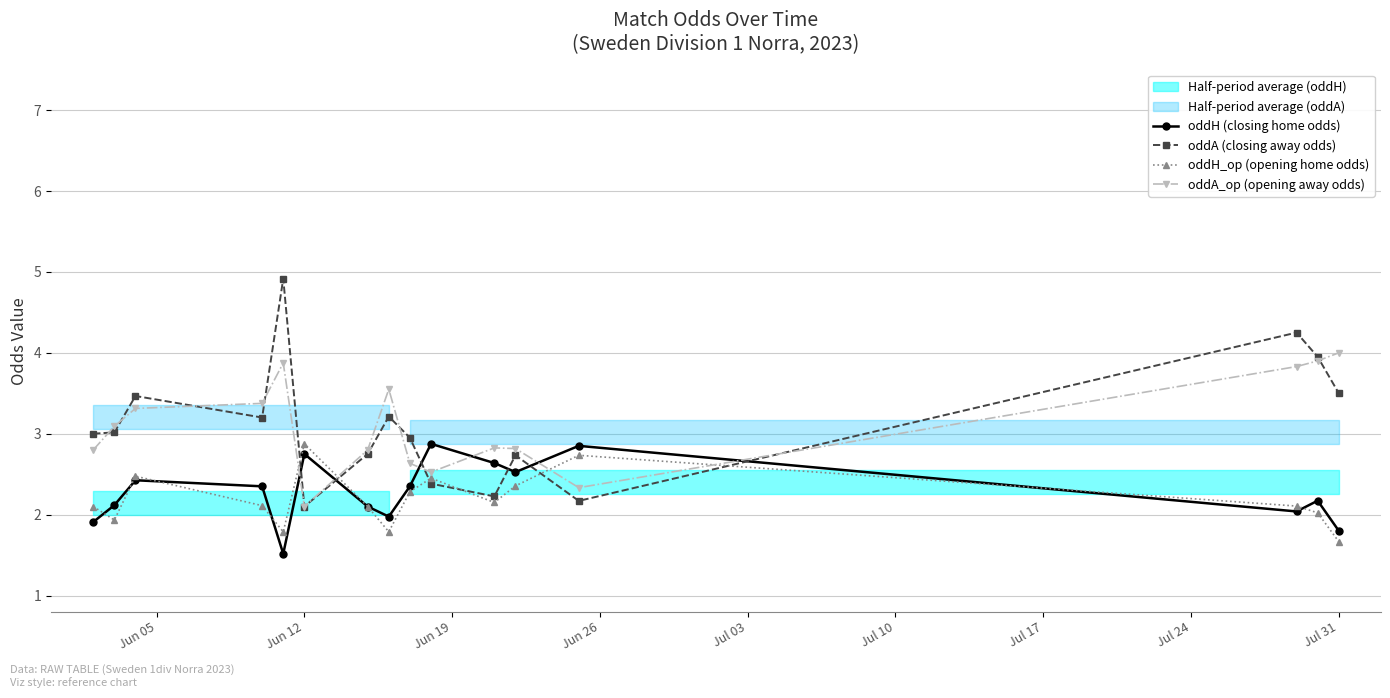

True or false: oddH_op (opening home odds) and oddH (closing home odds) cross at least once.

True